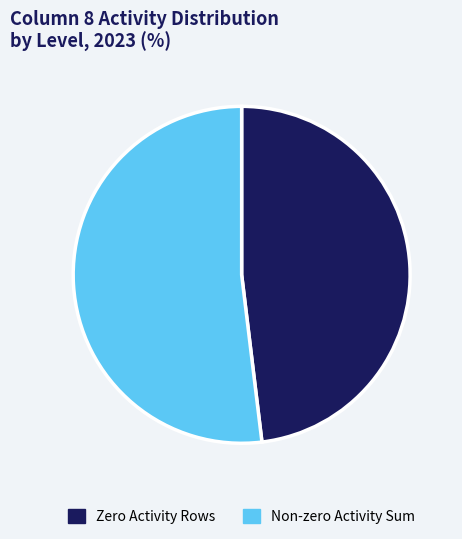

Is there a majority slice in this chart?

Yes